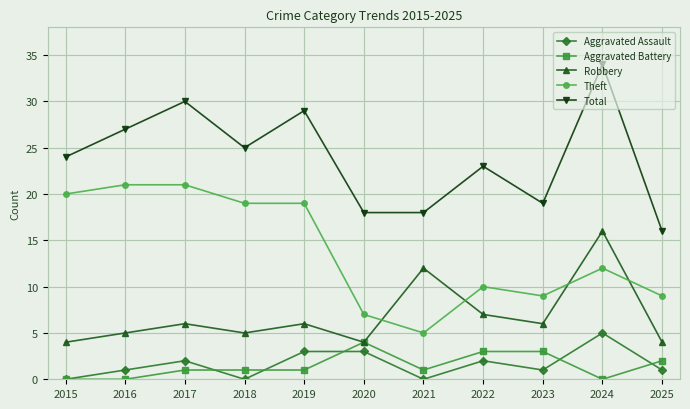

True or false: Robbery and Theft cross at least once.

True